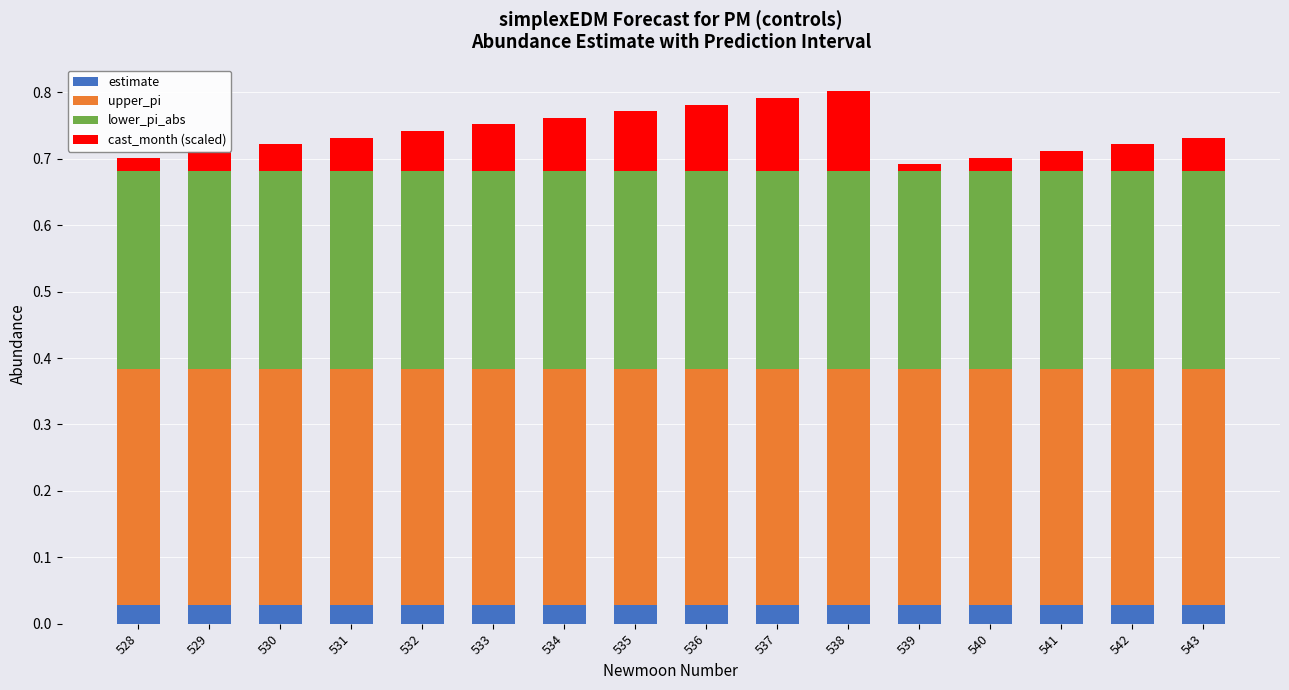

What is the total value across all series at 528?

0.7